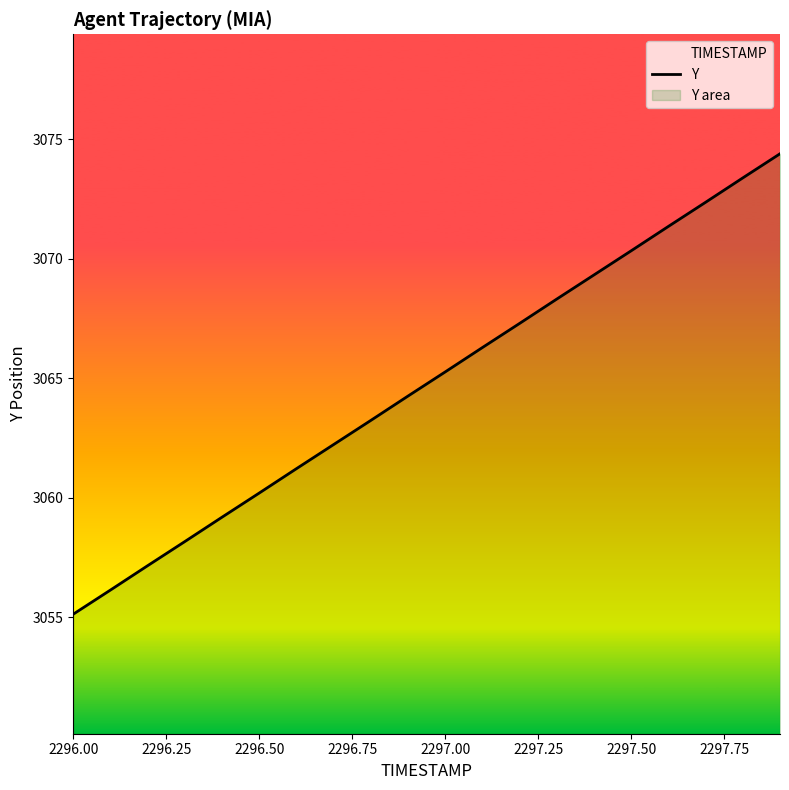

Reading right to left, list all the values displayed in this chart.

3074.4	3073.4	3072.4	3071.3	3070.3	3069.3	3068.3	3067.3	3066.3	3065.3	3064.2	3063.2	3062.2	3061.2	3060.2	3059.2	3058.2	3057.2	3056.1	3055.1